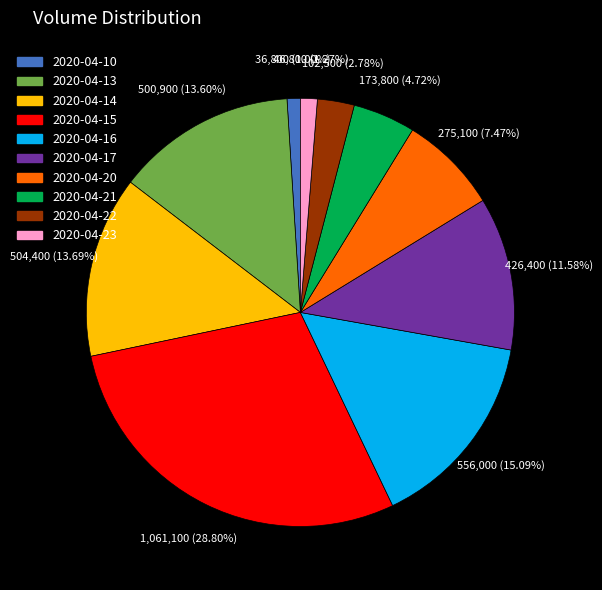

Which has a higher value, 2020-04-16 or 2020-04-13?

2020-04-16